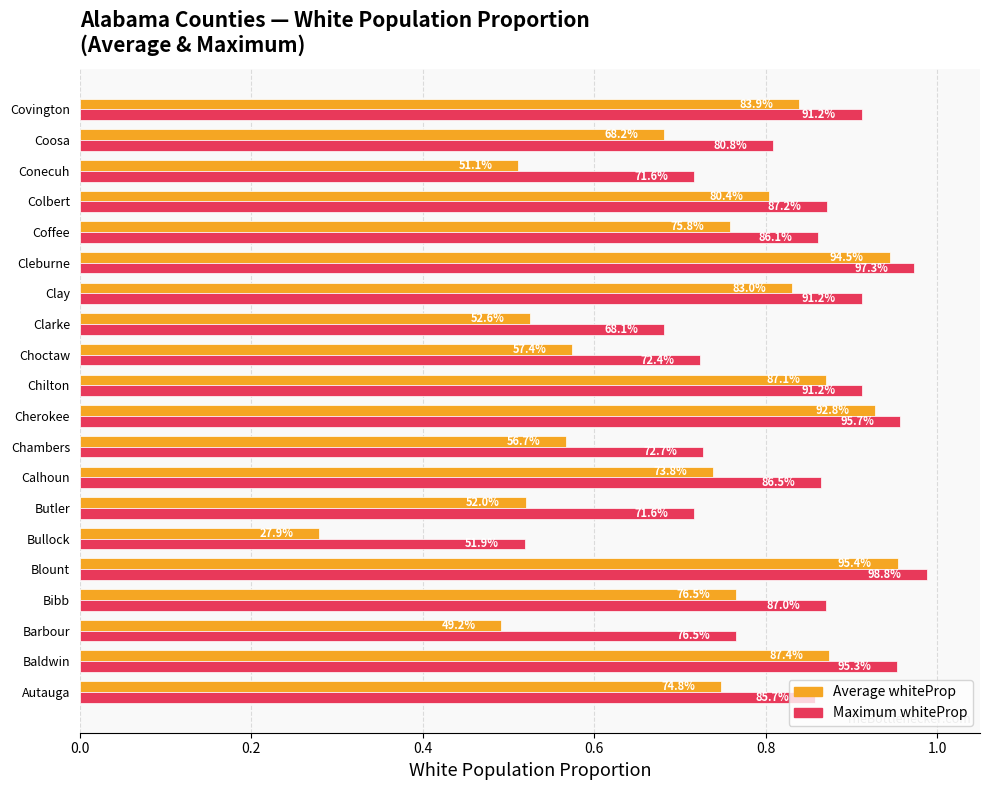

What position from the left is Clay?

14